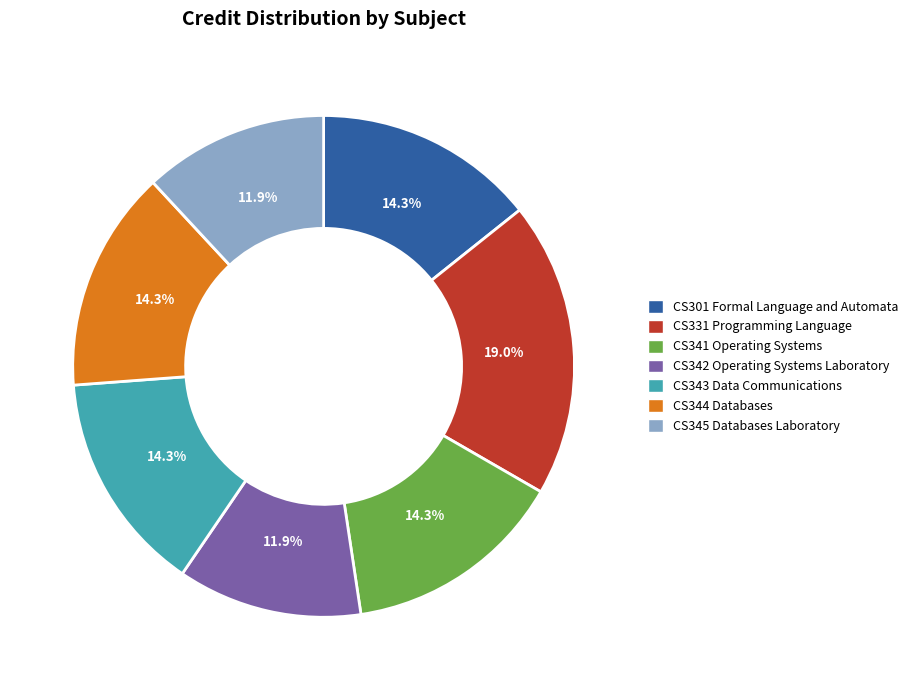

What is the total percentage of CS342 Operating Systems Laboratory and CS344 Databases?

26.2%